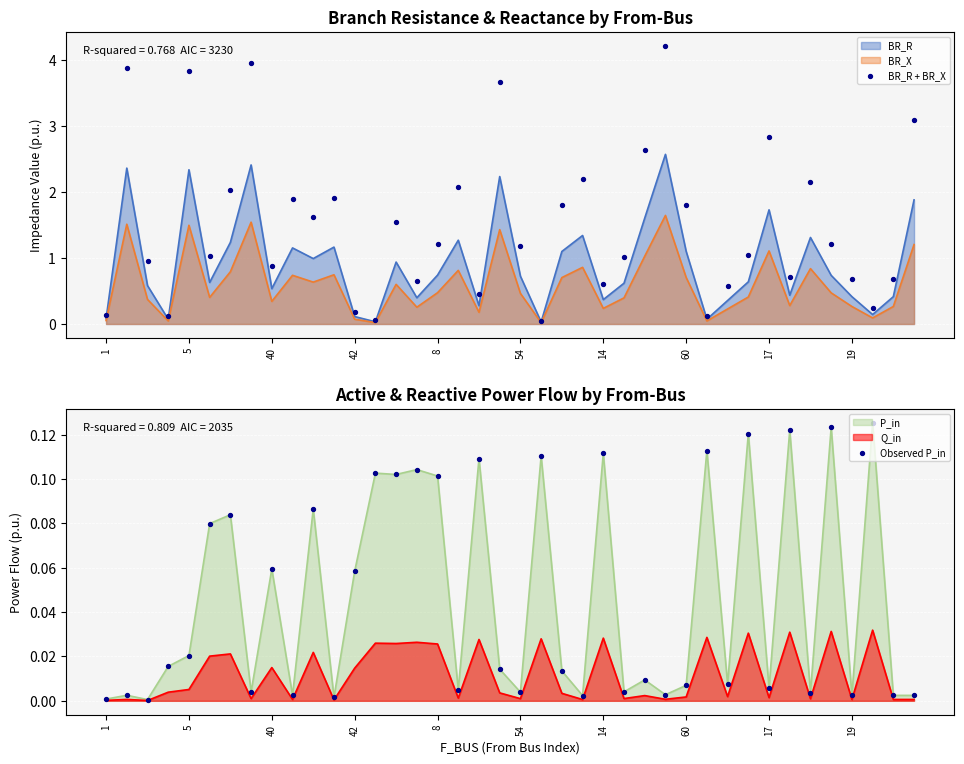

At how many categories does at least one series exceed 0?

40